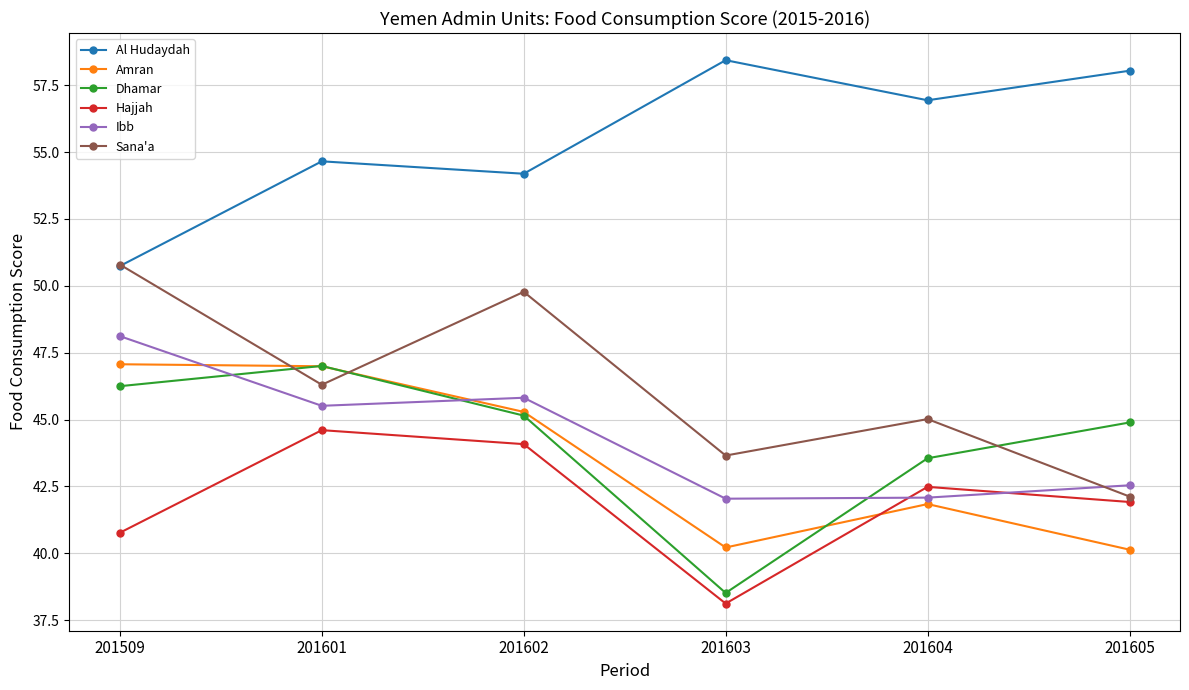

Does the chart have visible grid lines?

Yes